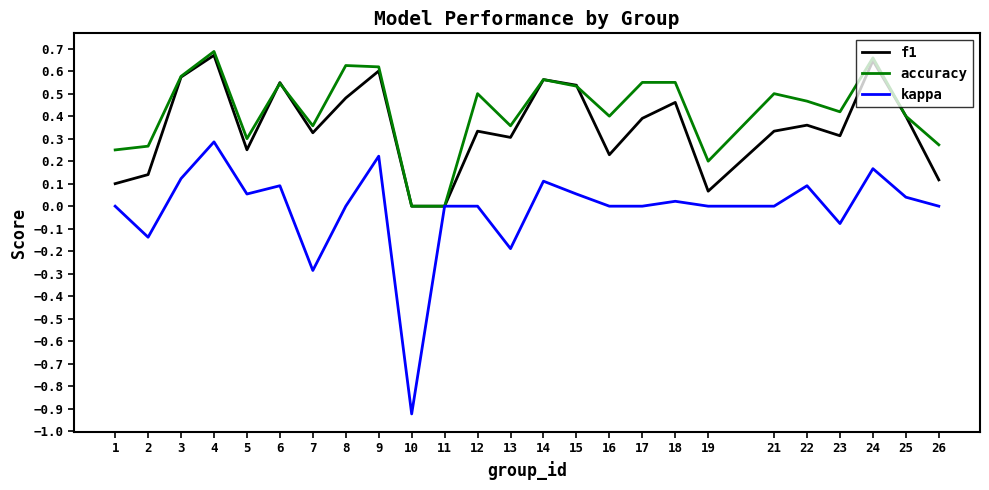

Is it true that accuracy equals 0.3 at 2?

True